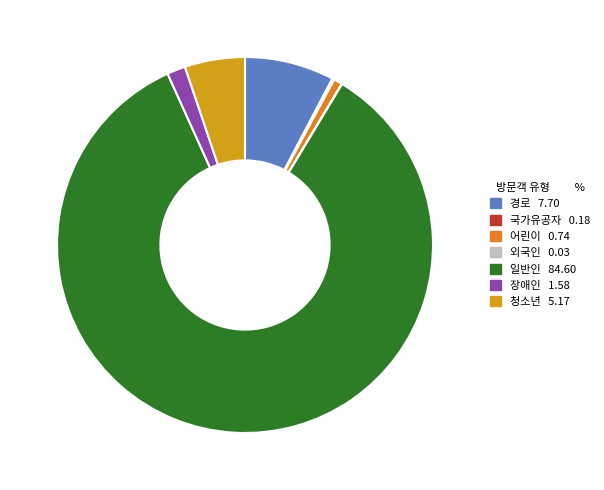

True or false: 일반인 accounts for 97% of the total.

False